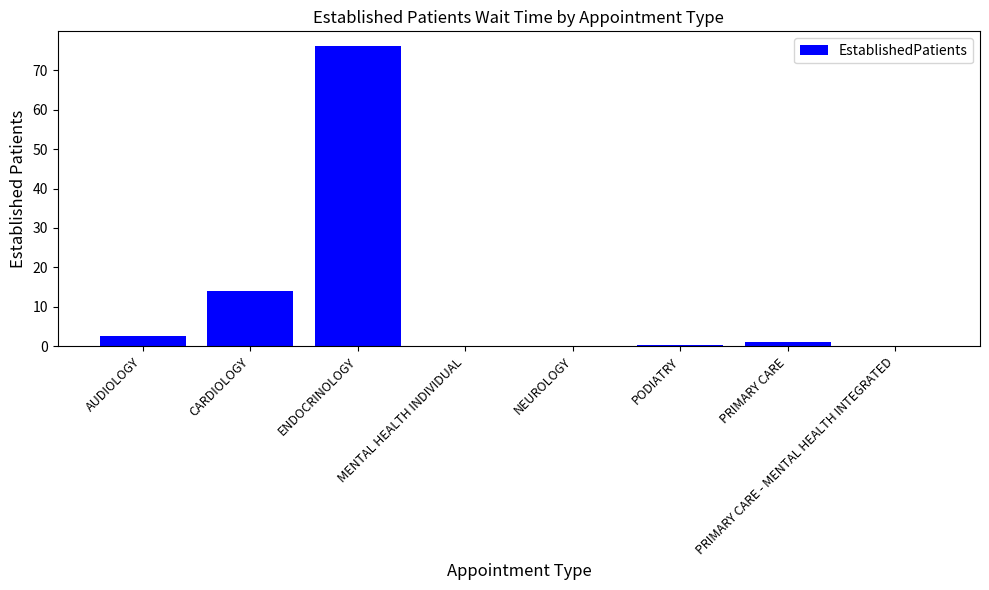

The chart shows a value of 14.0 at CARDIOLOGY. True or false?

True